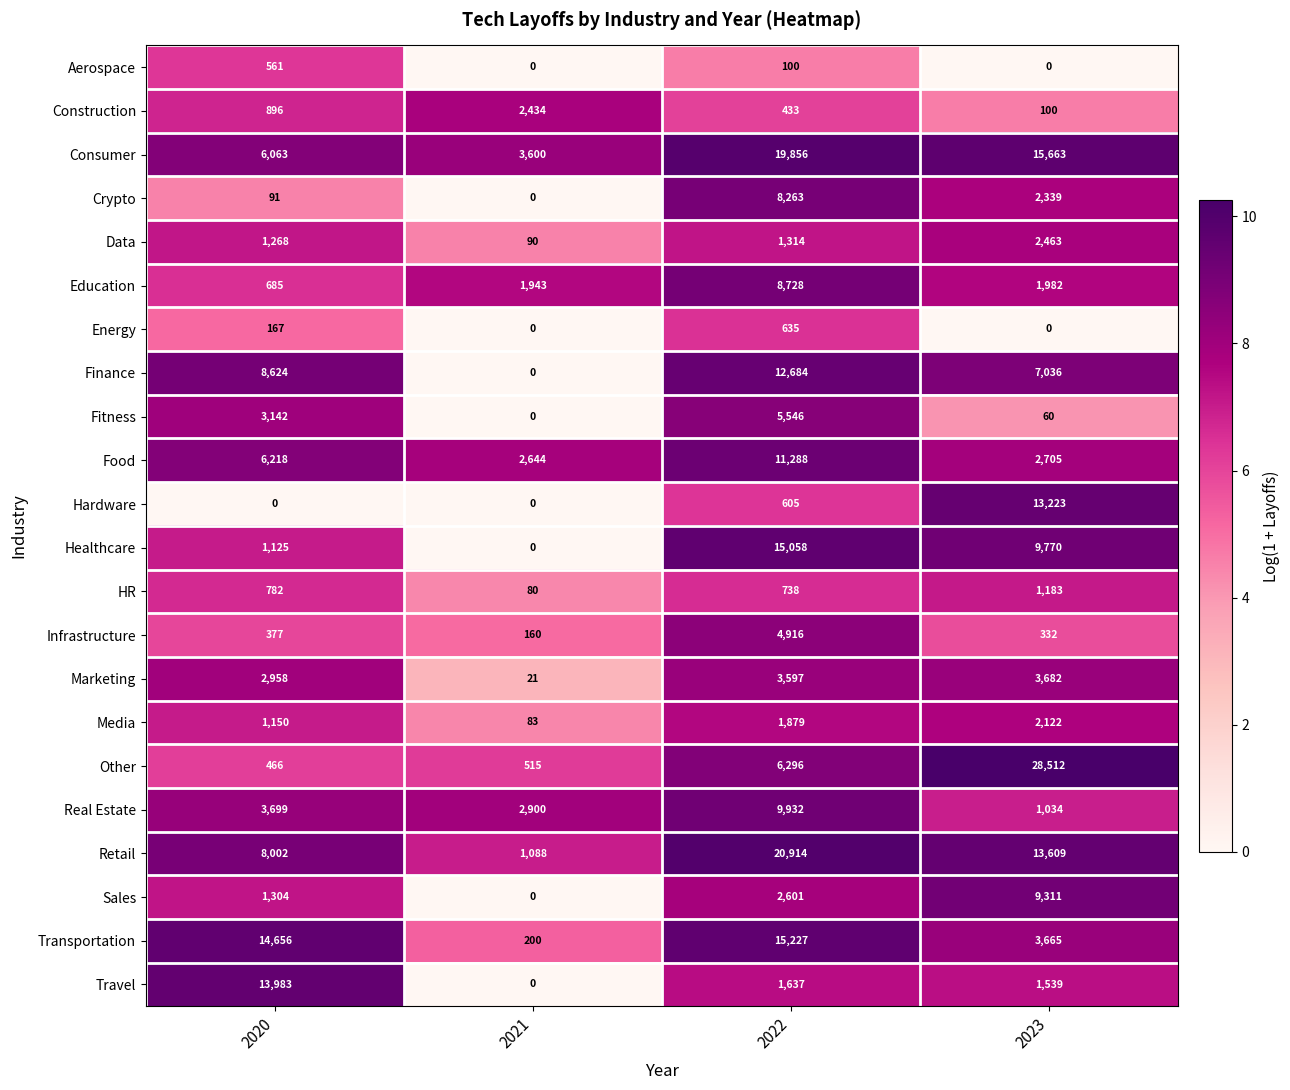

The value of Marketing at 2021 is 32. True or false?

False